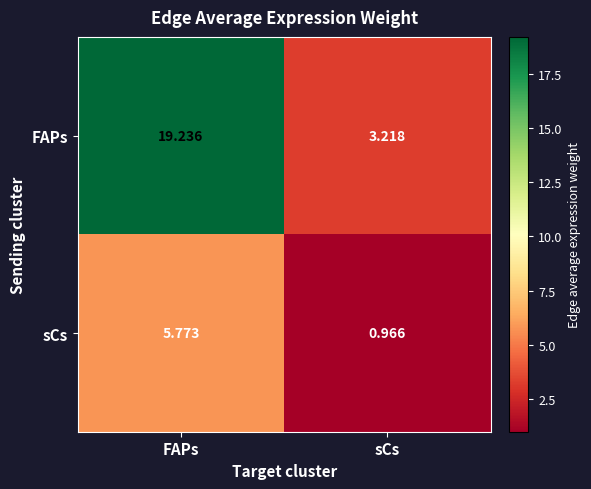

Which series has the largest range (max minus min)?

FAPs